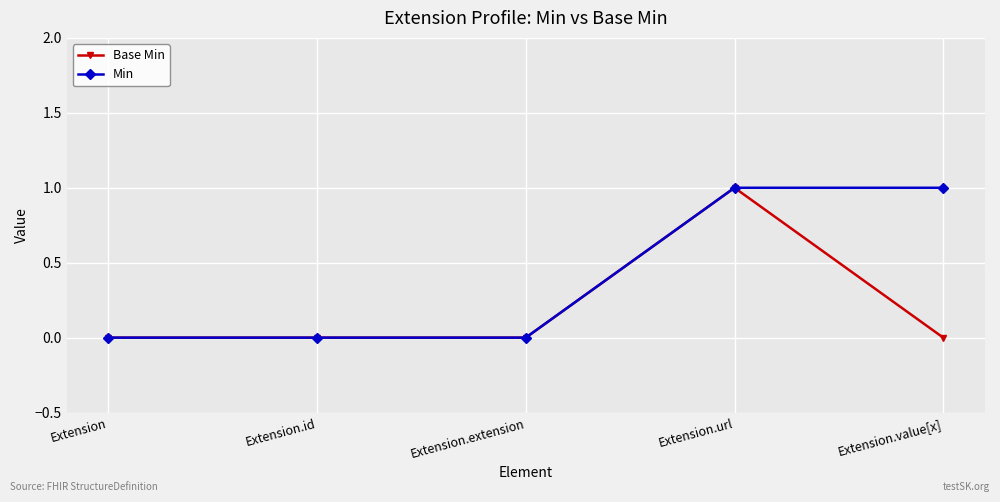

What position from the left is Extension.url?

4